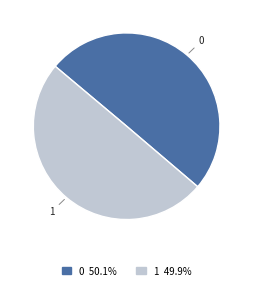

How many slices are in this pie chart?

2